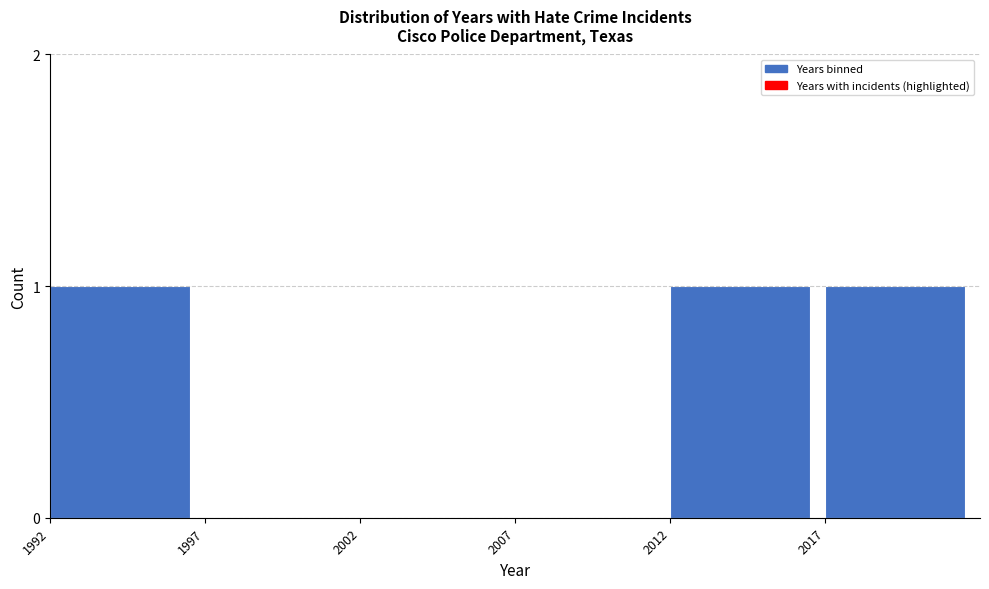

Reading left to right, list all the values displayed in this chart.

1992=1	1997=0	2002=0	2007=0	2012=1	2017=1